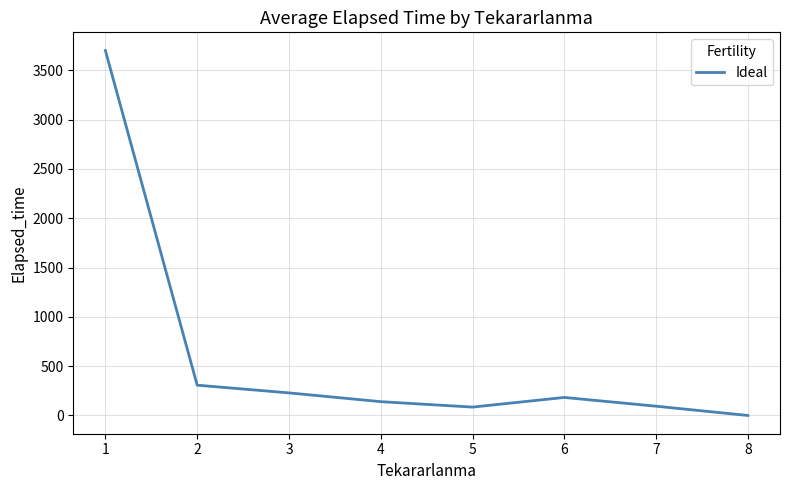

Is it true that the value at 8 is -1652.8?

False